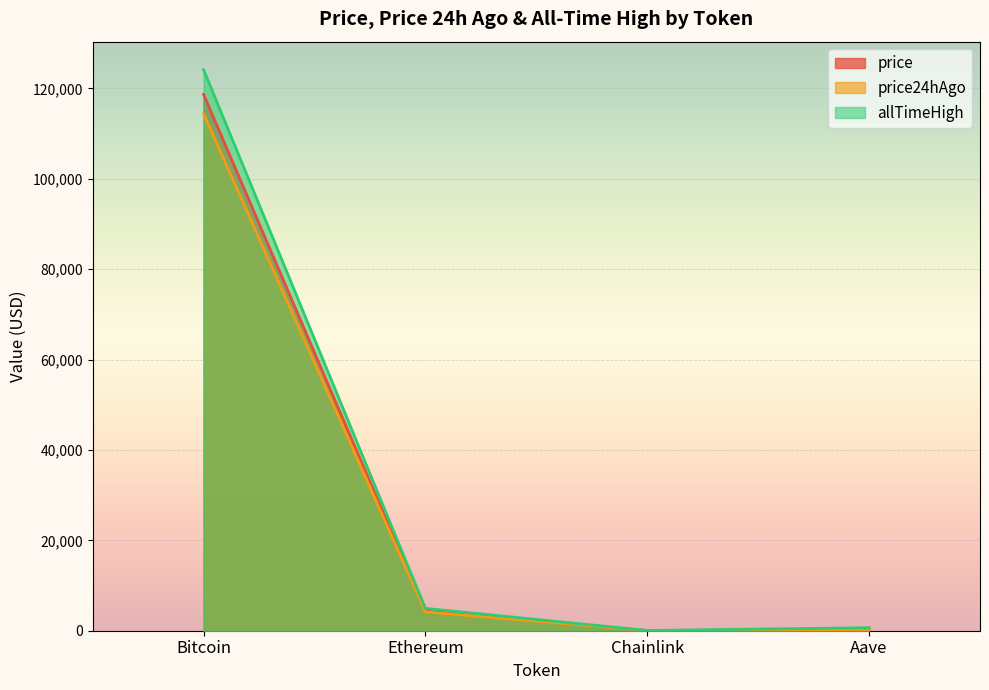

At which label is allTimeHigh closest to 62090?

Ethereum